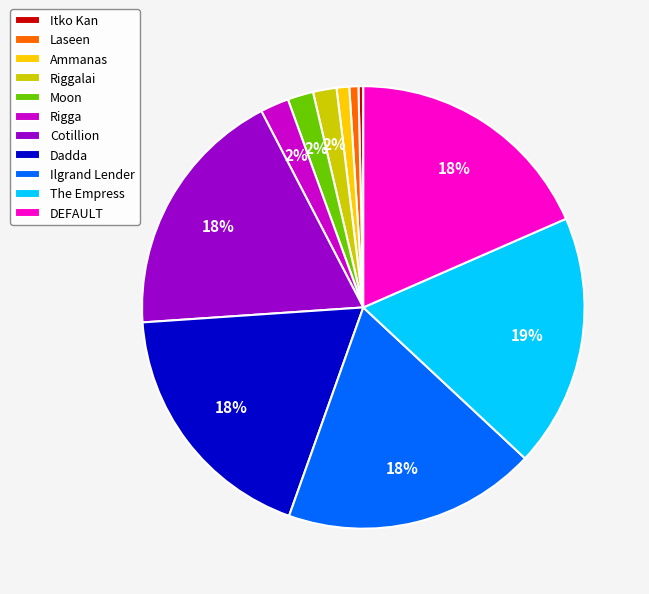

Is there any slice that represents more than half of the pie?

No